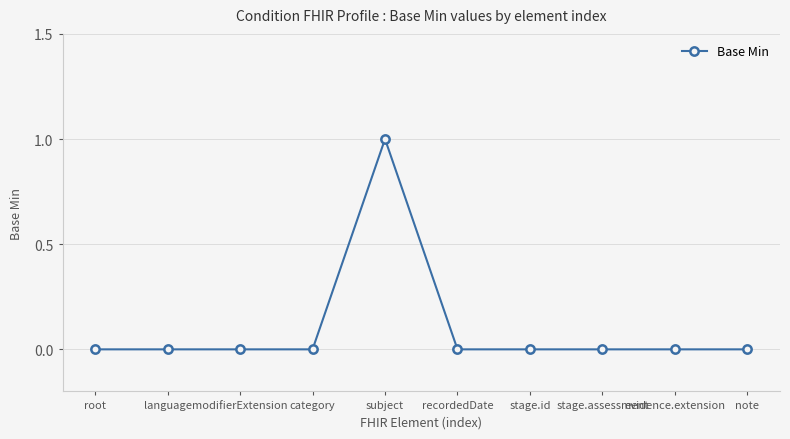

Reading right to left, transcribe all the data shown in this chart.

0	0	0	0	0	1	0	0	0	0